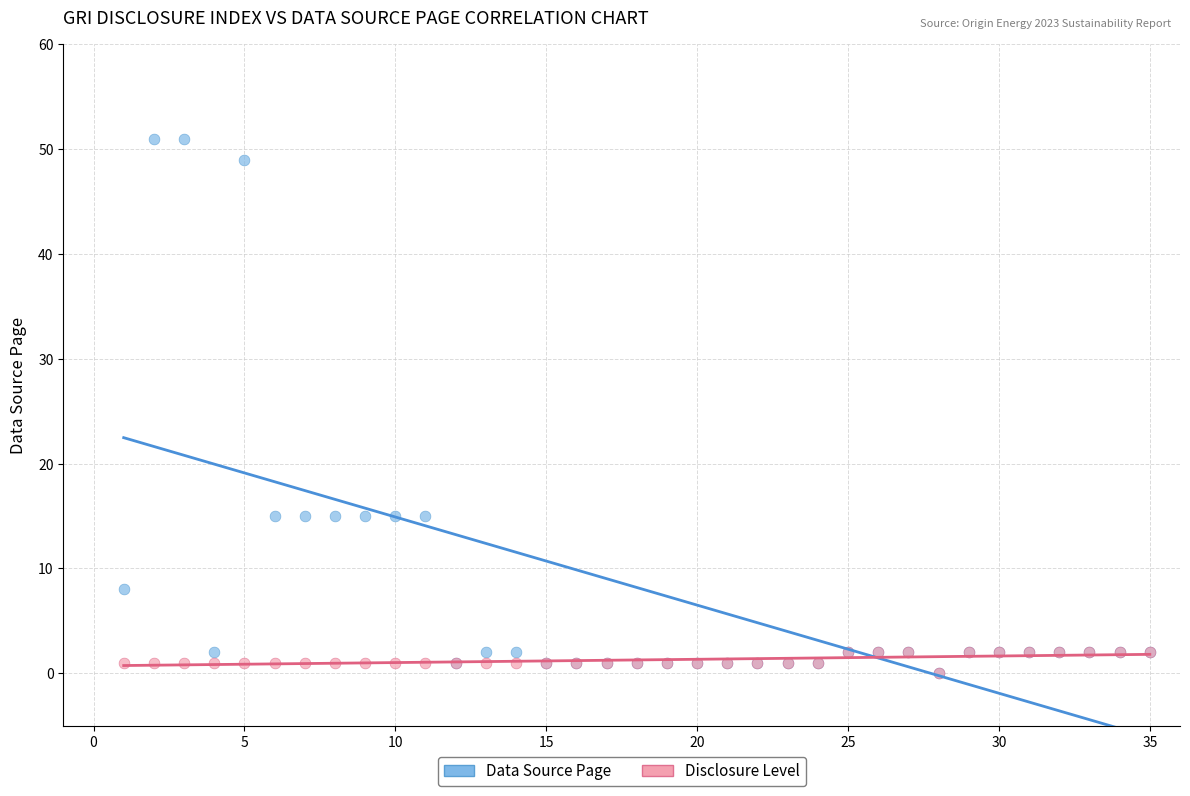

Which series has the largest Y range (max minus min)?

Data Source Page